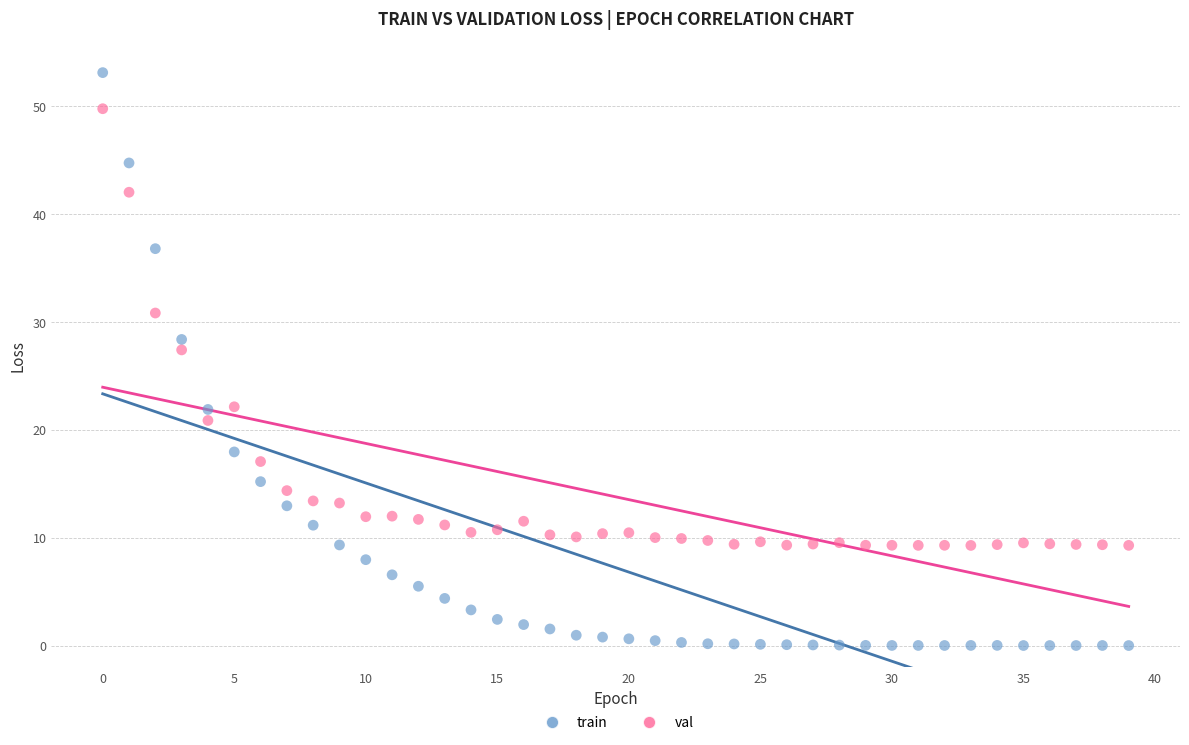

What are all the series names shown in the legend?

train, val